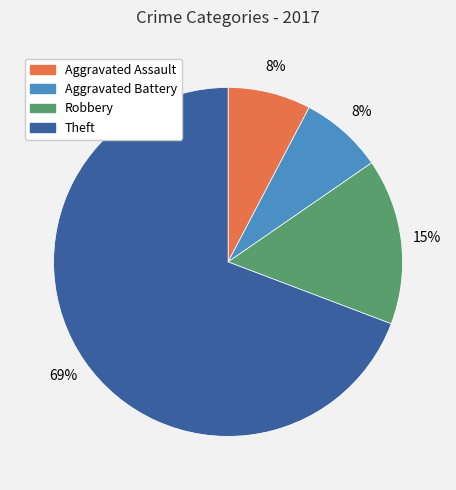

How many segments does this pie chart have?

4